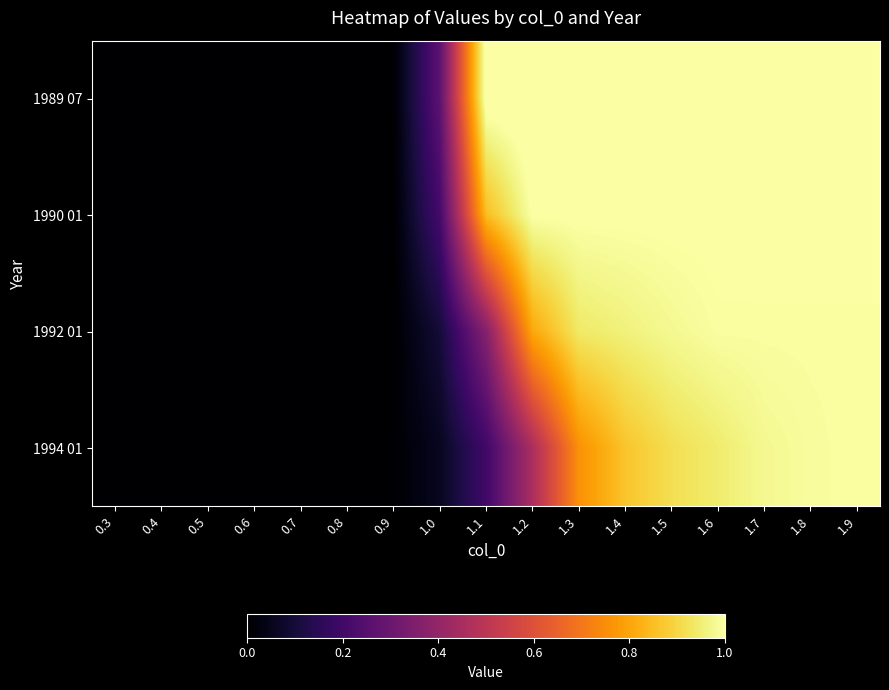

Rank the series at 1.8 from highest to lowest value.

1989 07, 1990 01, 1992 01, 1994 01